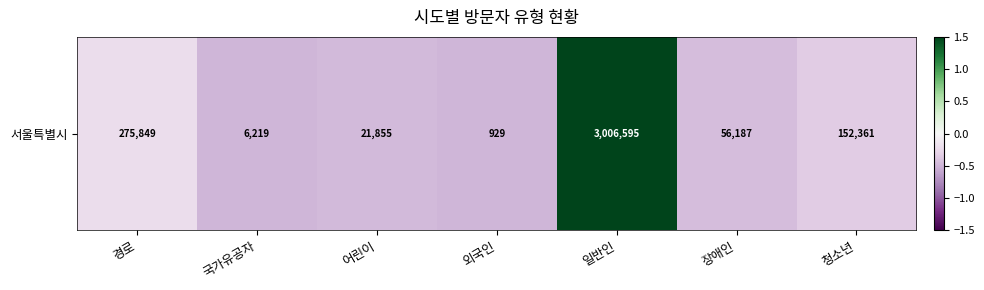

Is it true that the value at 일반인 is 2.4?

True